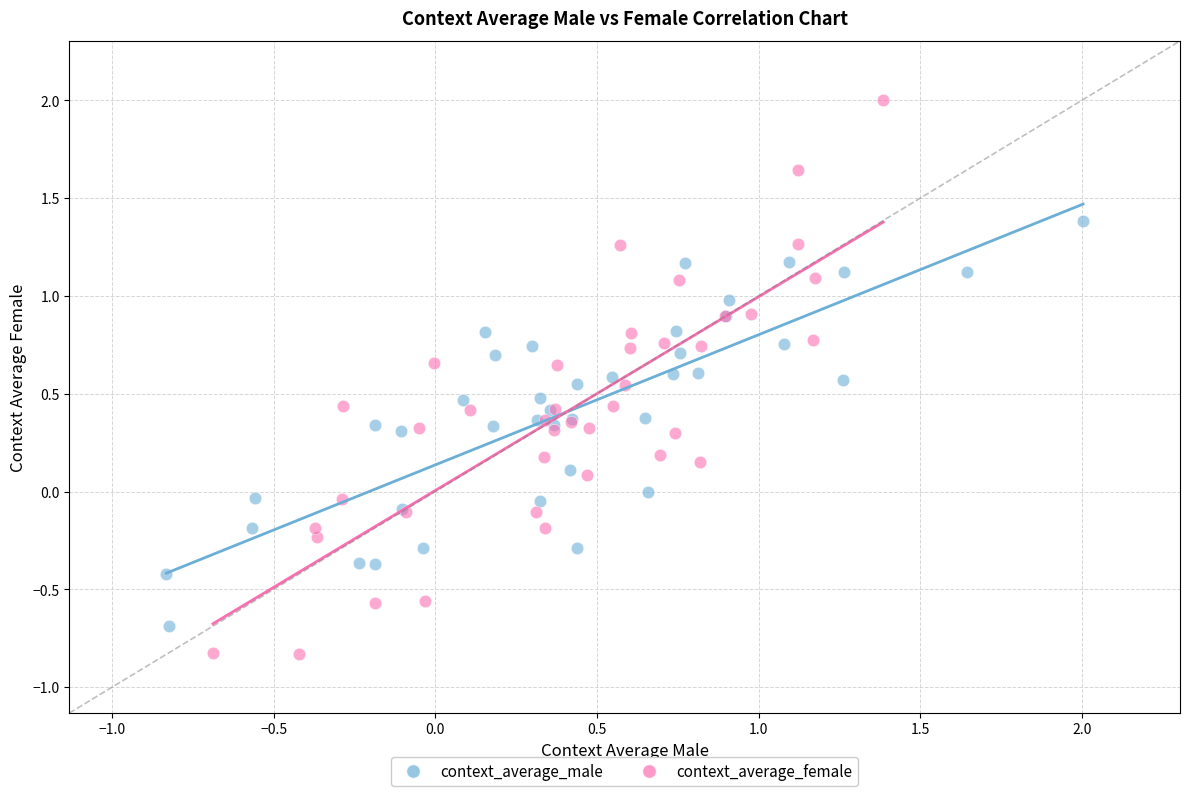

Which series has the largest Y range (max minus min)?

context_average_female